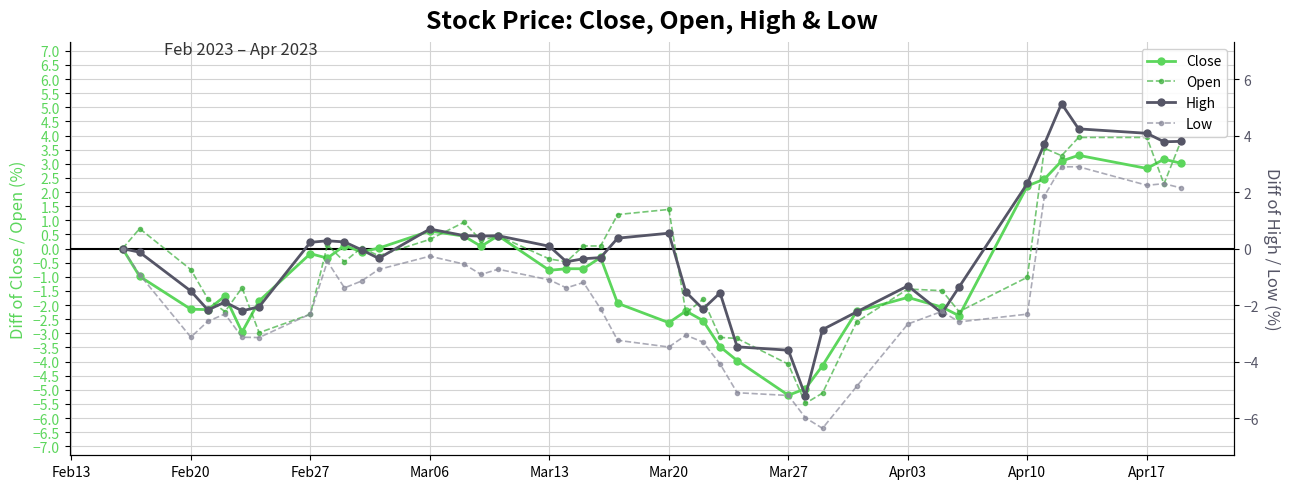

How many distinct data groups are displayed?

4